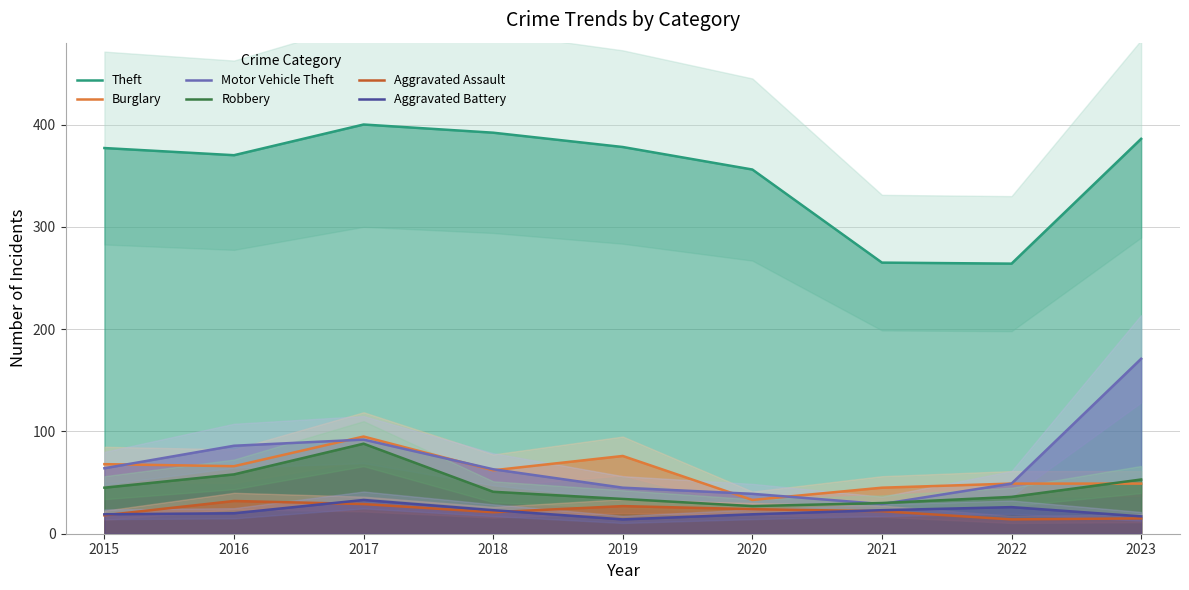

Reading right to left, extract all data points from this chart.

Theft: 386	264	265	356	378	392	400	370	377
Burglary: 49	49	45	33	76	62	95	66	68
Motor Vehicle Theft: 171	49	29	39	45	63	92	86	64
Robbery: 53	36	30	27	34	41	88	58	45
Aggravated Assault: 15	14	22	24	27	21	29	32	18
Aggravated Battery: 17	26	23	19	14	23	33	20	19